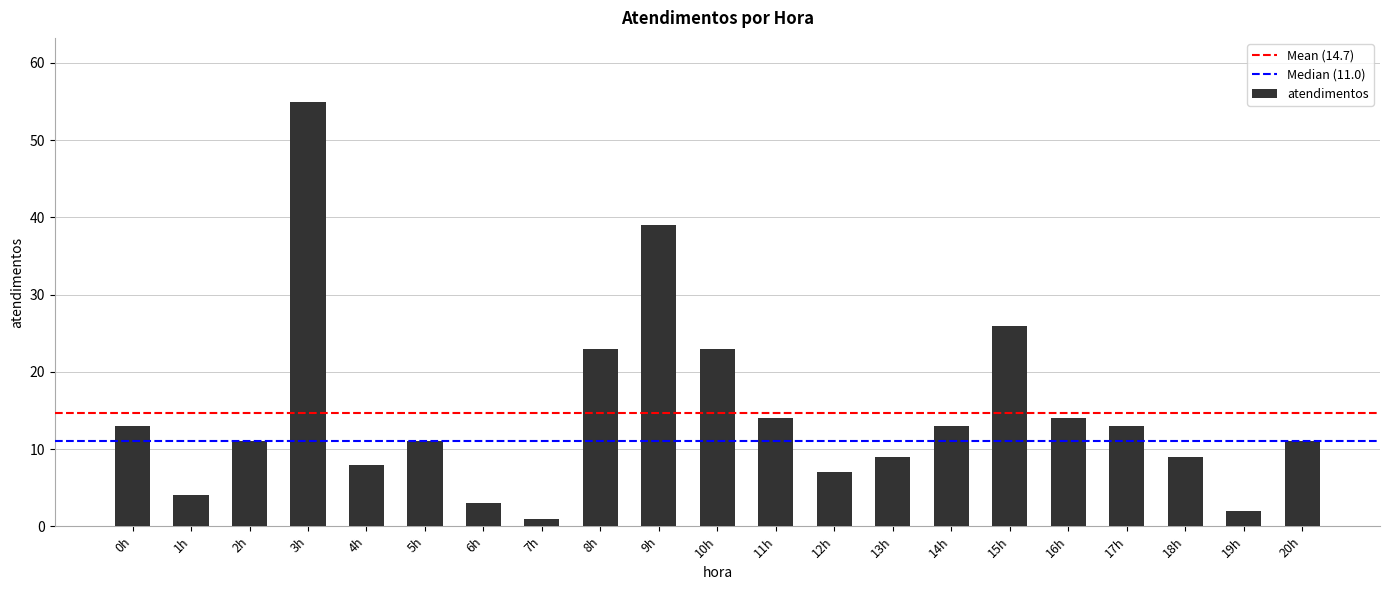

What position from the left is 20h?

21